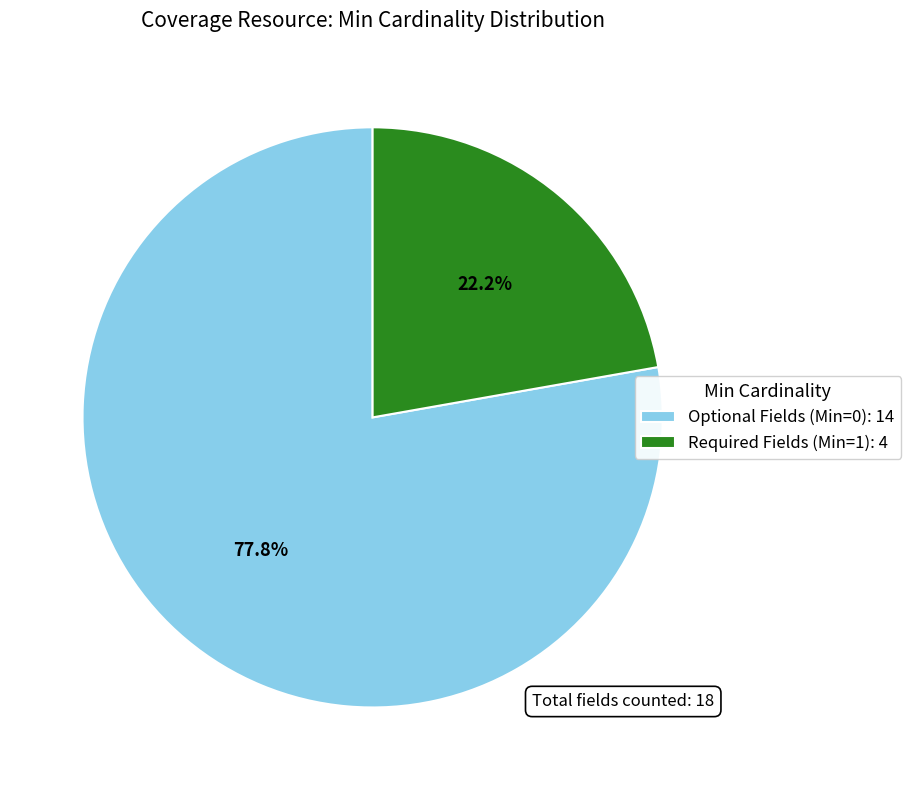

Does any single category account for the majority?

Yes